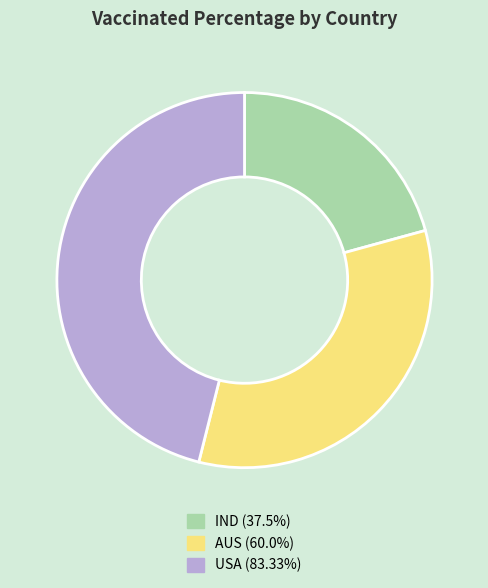

Approximately how many times larger is the value at USA compared to AUS?

1.4